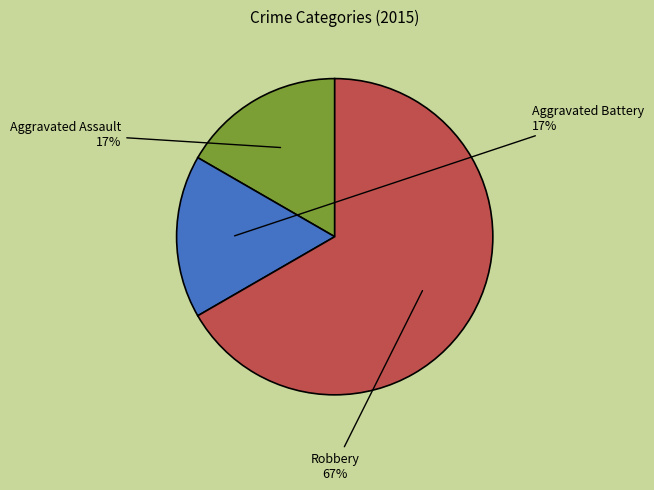

What is the largest slice in the pie chart?

Robbery